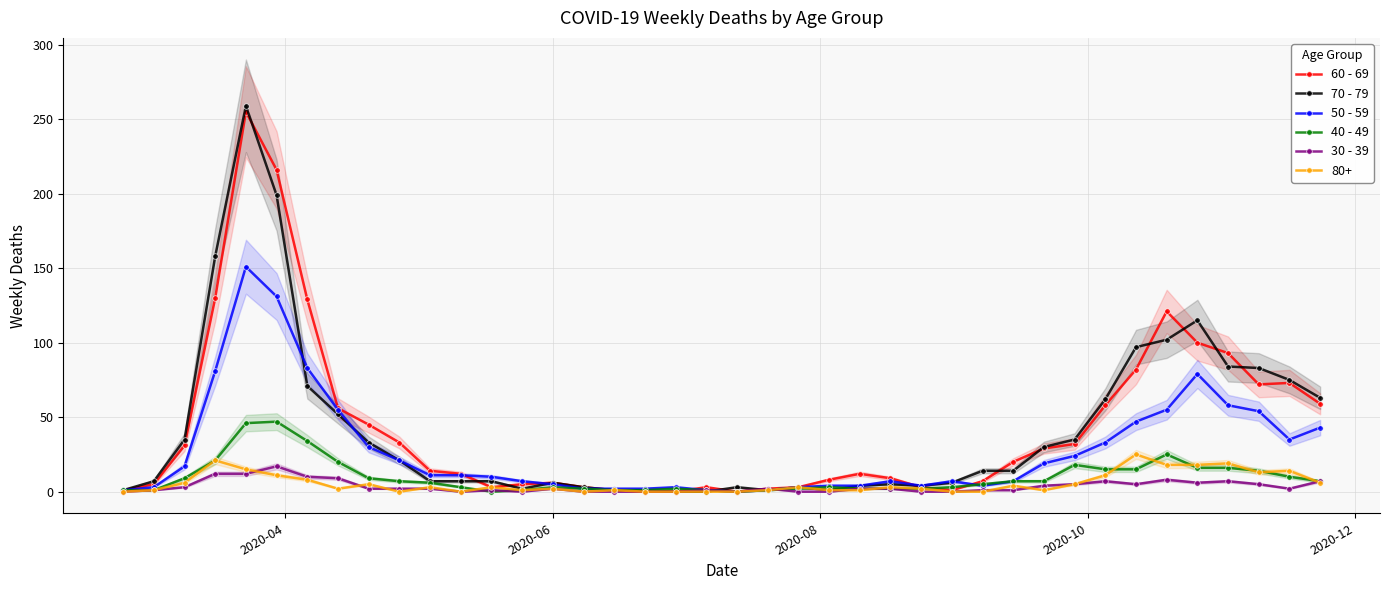

True or false: 50 - 59 has more than 2 interior local peaks.

True